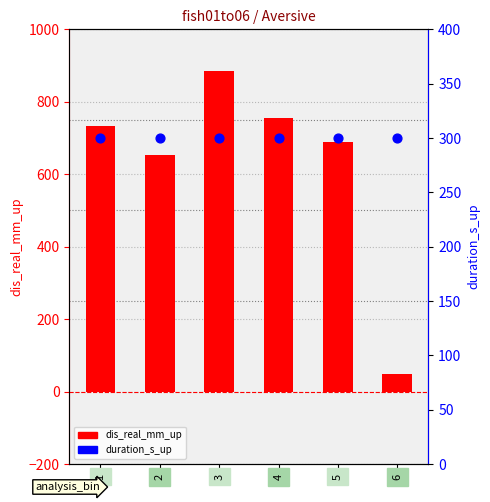

Which series reaches the maximum Y coordinate?

dis_real_mm_up